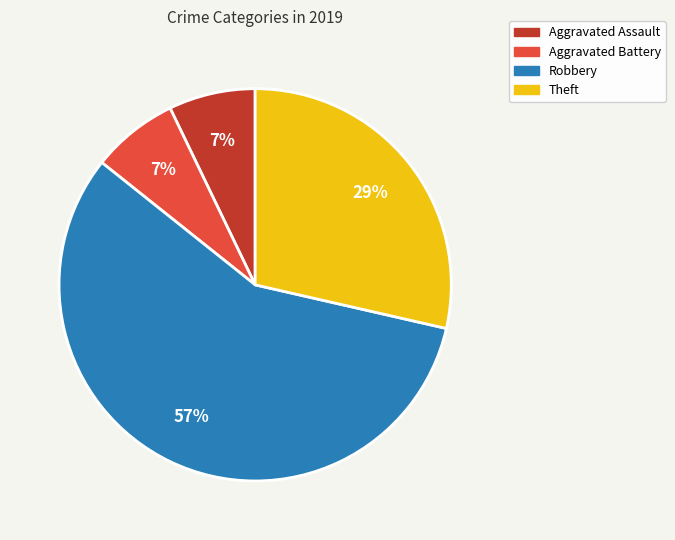

Count the number of slices in the pie.

4